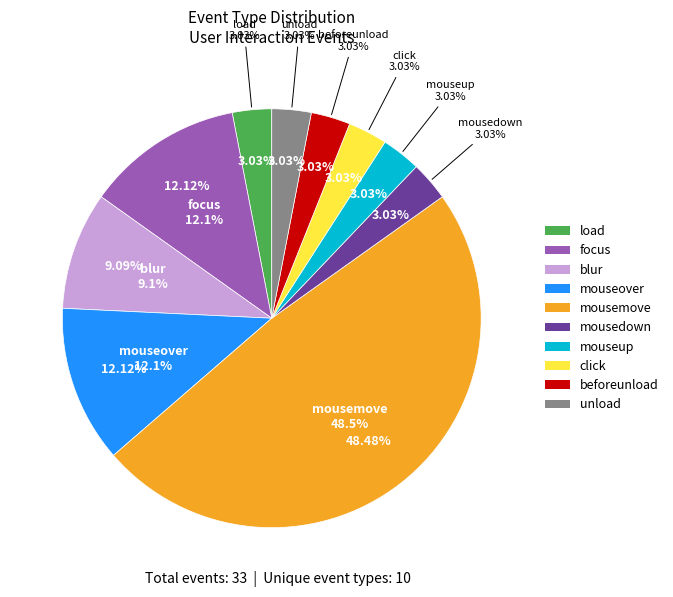

To the nearest percent, what is the average slice percentage?

10%